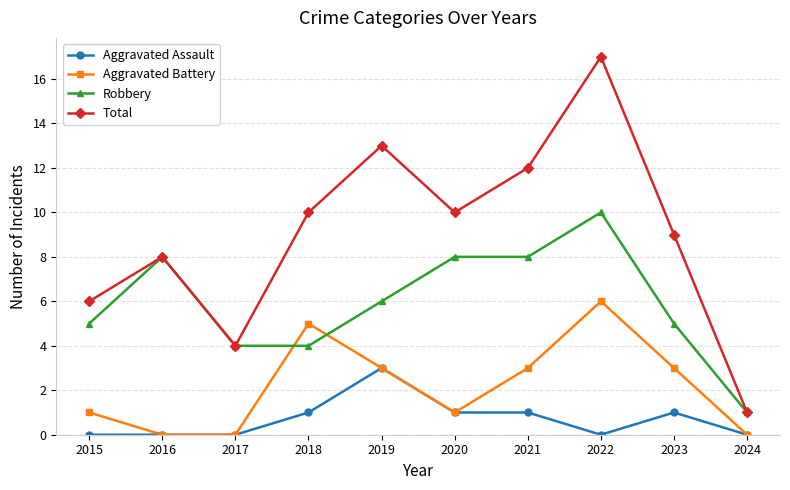

What is the lowest value of the Total series?

1